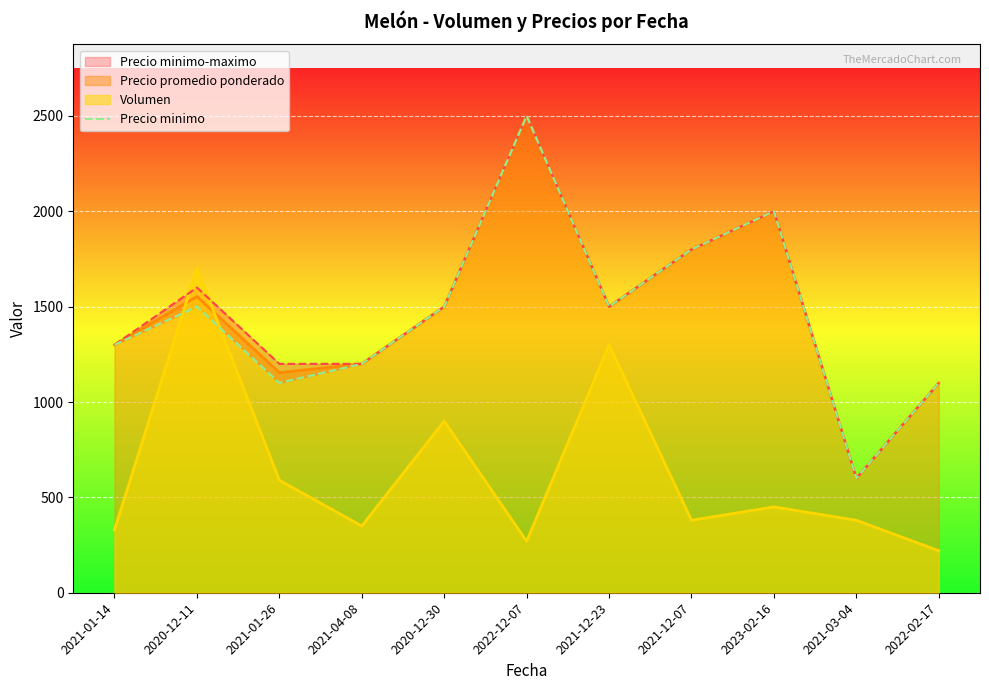

Where is the first local maximum?

2020-12-11